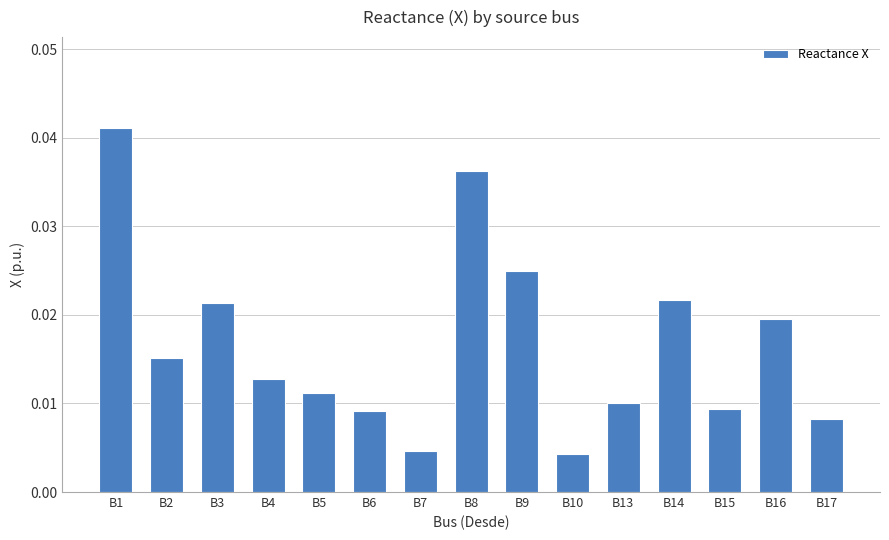

How many categories are shown in the chart?

15